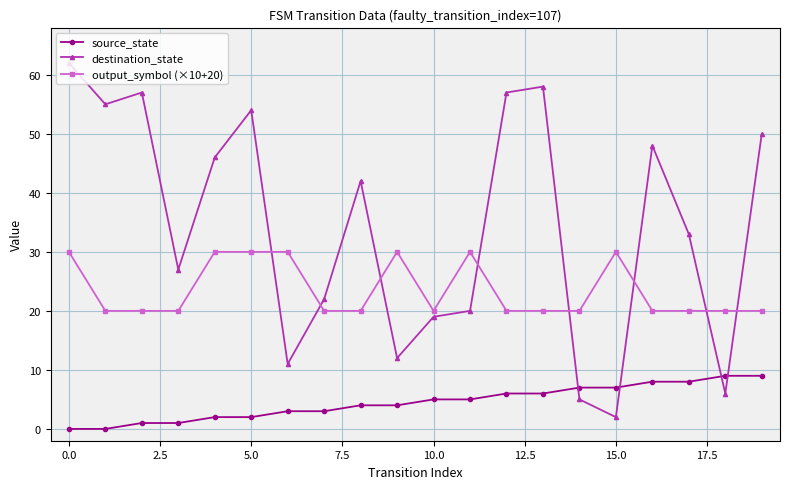

Rank the series by their average value, from highest to lowest.

destination_state, output_symbol (×10+20), source_state